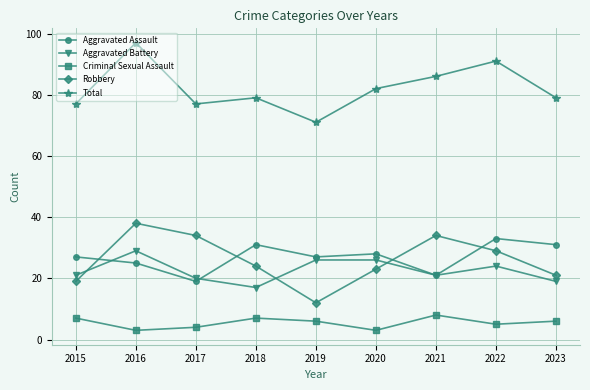

The Total series shows 146 at 2022. True or false?

False